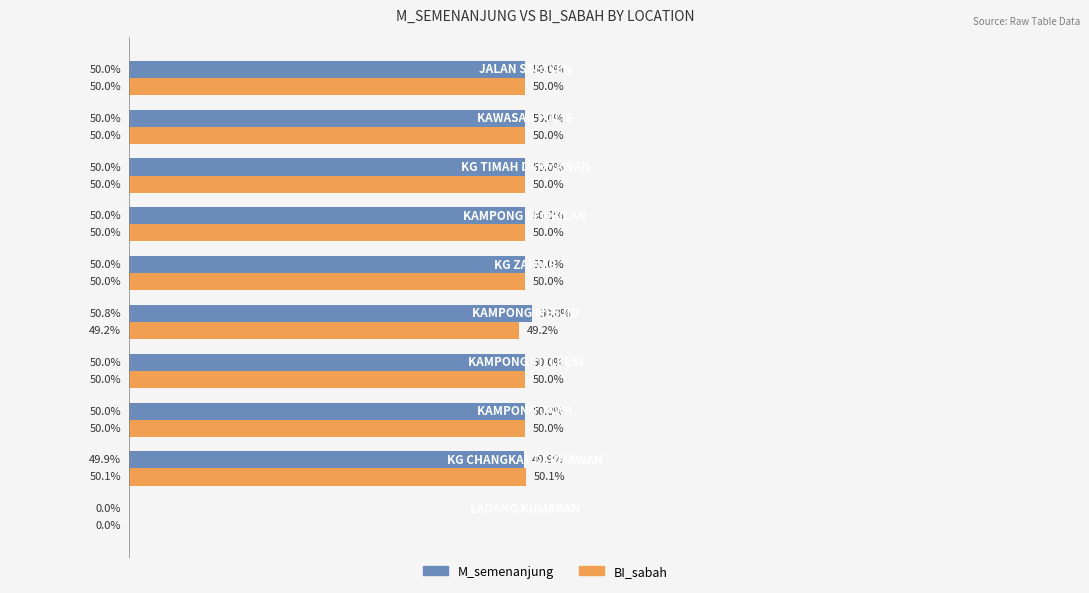

Which series has the largest total across all categories?

M_semenanjung